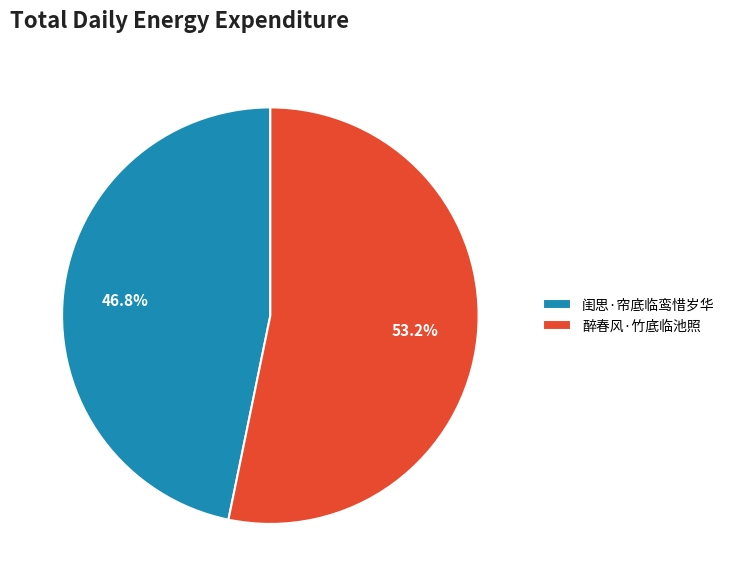

Is there a majority slice in this chart?

Yes